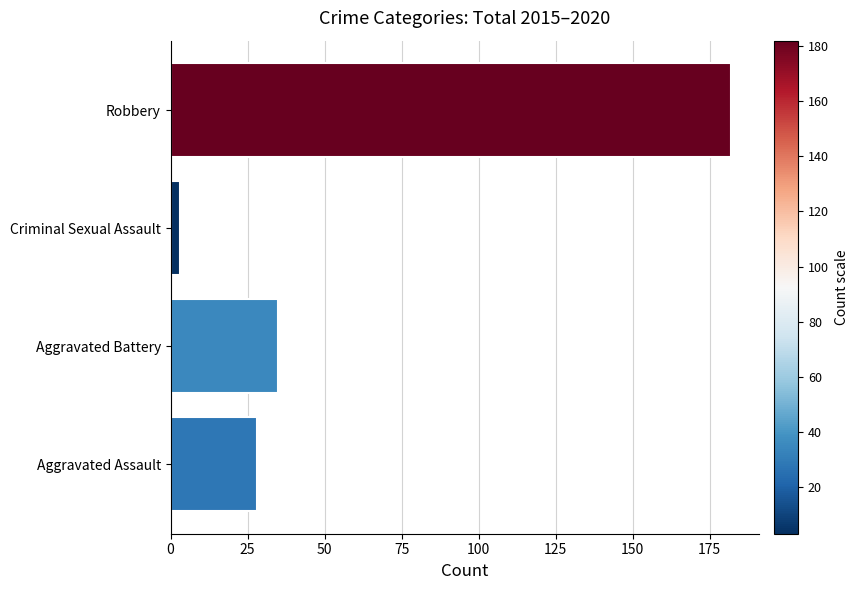

Does the chart contain any negative values?

No